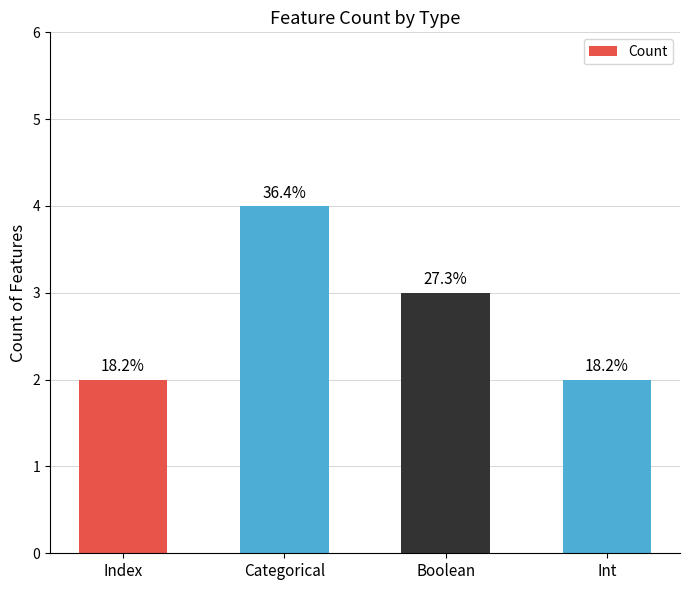

Are the bars horizontal?

No